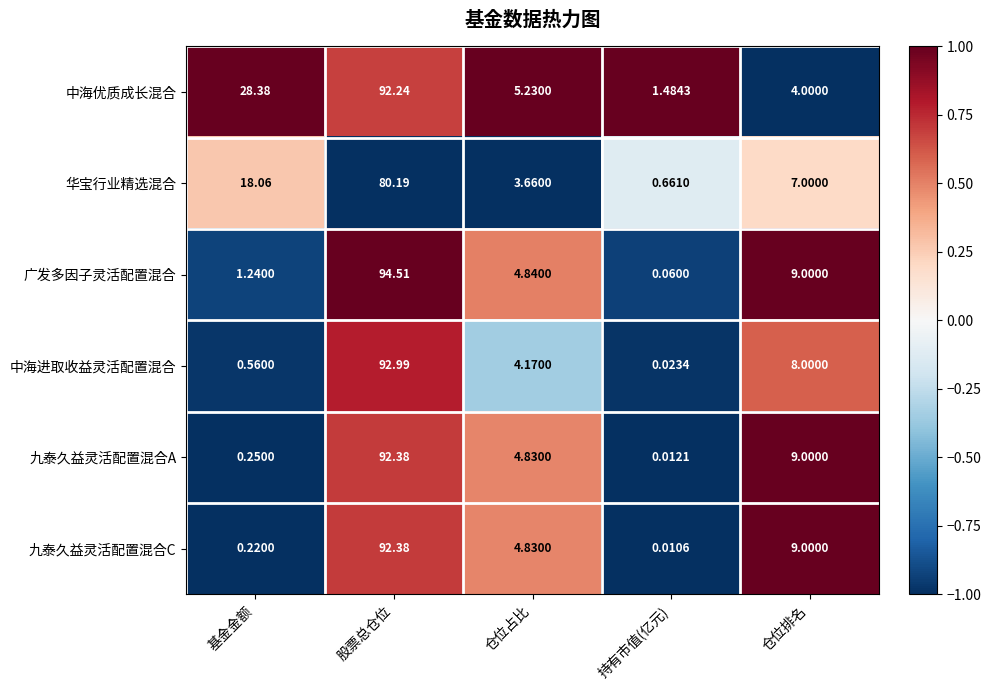

At which label does 九泰久益灵活配置混合A first exceed 4?

股票总仓位